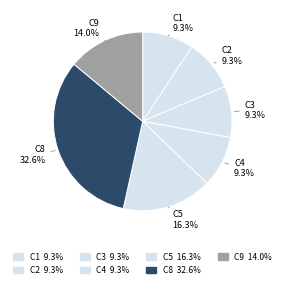

What is the largest slice in the pie chart?

C8